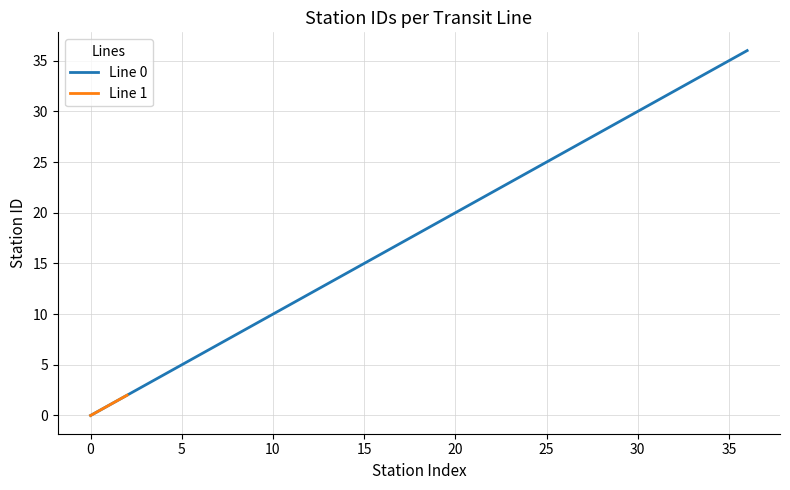

True or false: Line 0 max stationID and Line 1 max stationID intersect in this chart.

False